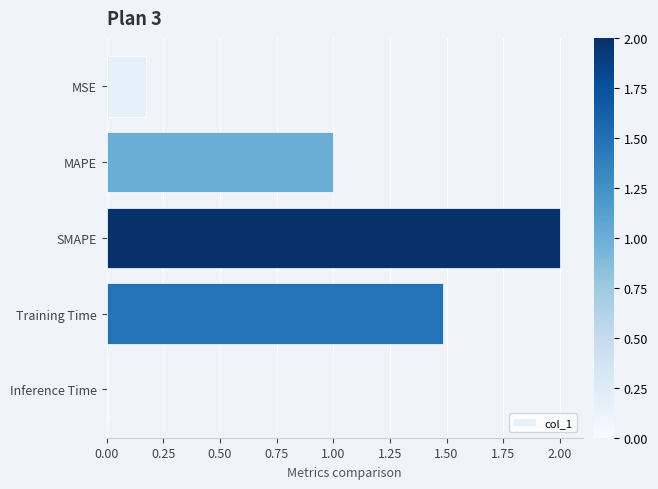

What is the change in value from MSE to SMAPE?

+1.8